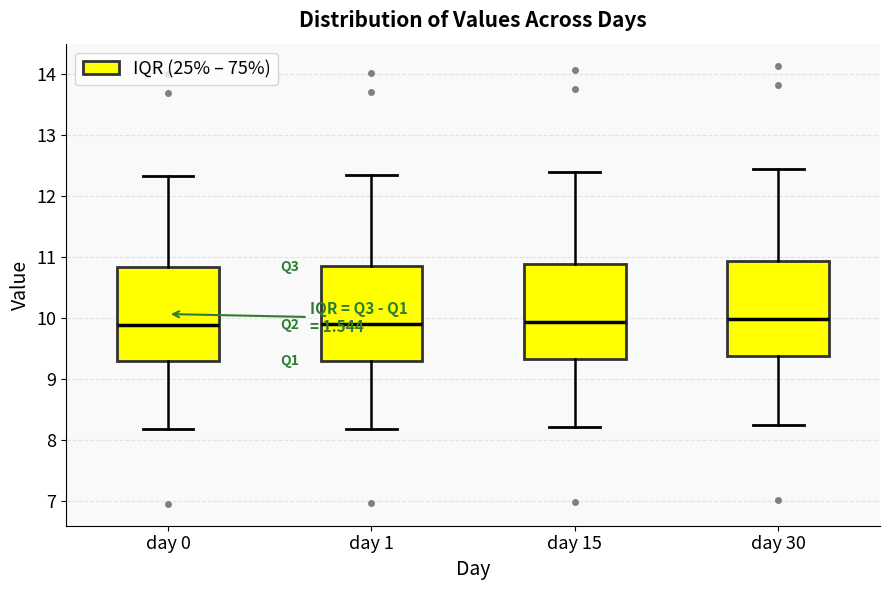

Where is the lower edge of the box for day 1 on the y-axis? The values are not printed on the chart, so give them approximately, as read against the axis.

9.3